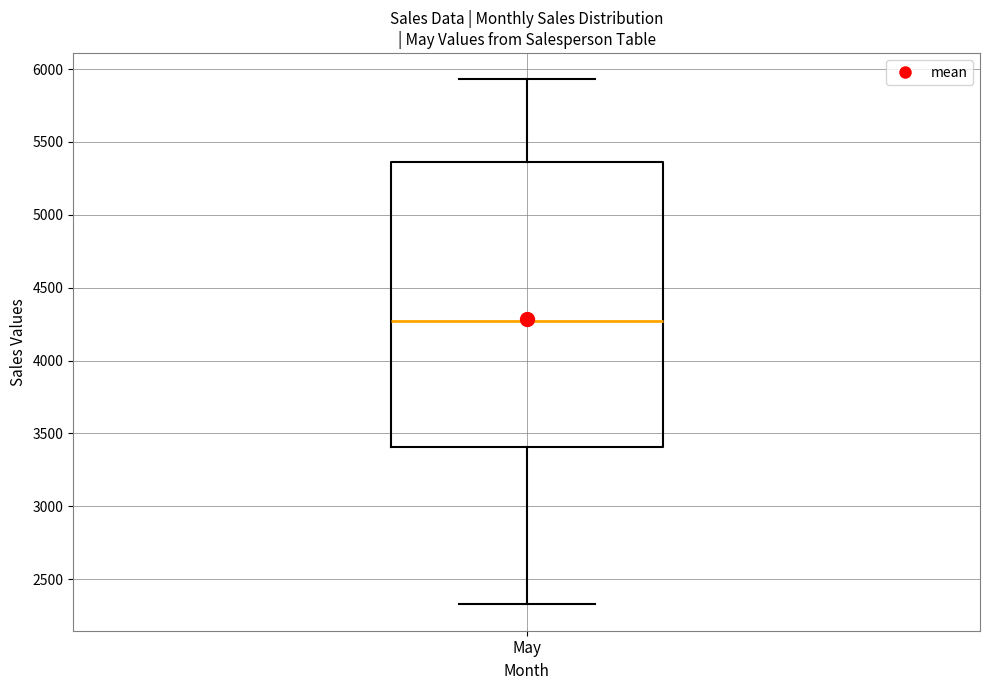

Read this box plot against the y-axis: the position of the median line, the range covered by the box, and the ends of both whiskers. The values are not printed on the chart, so give them approximately, as read against the axis.

median 4250, box 3400 to 5350, whiskers 2350 to 5950